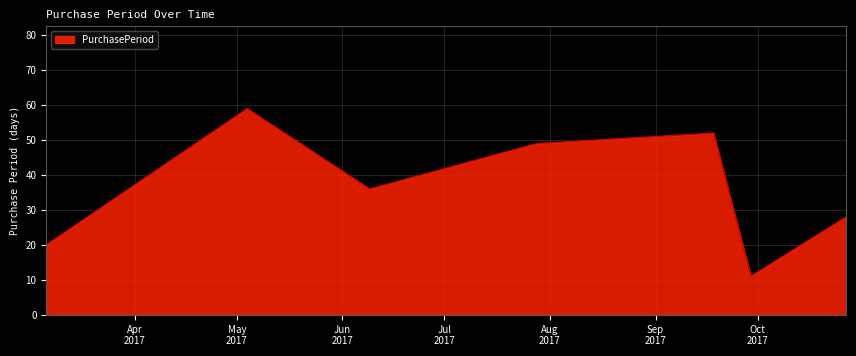

What is the minimum value shown in the chart?

11